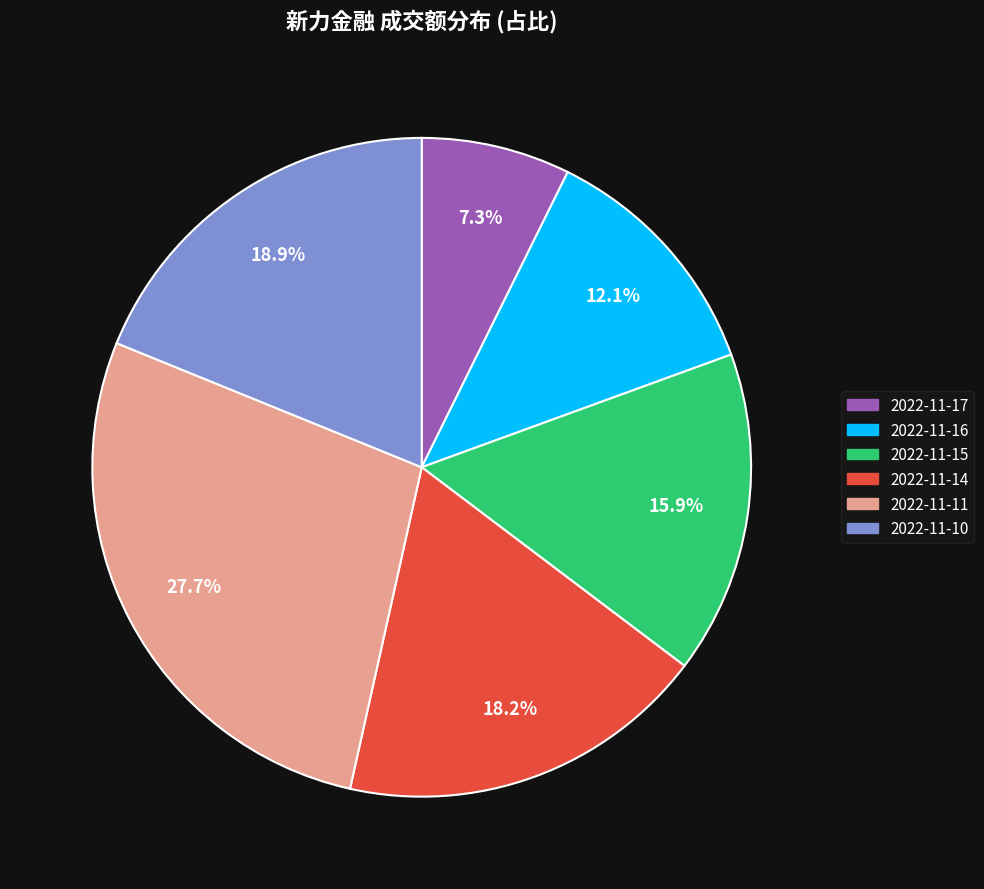

To the nearest percent, what is the average slice percentage?

17%